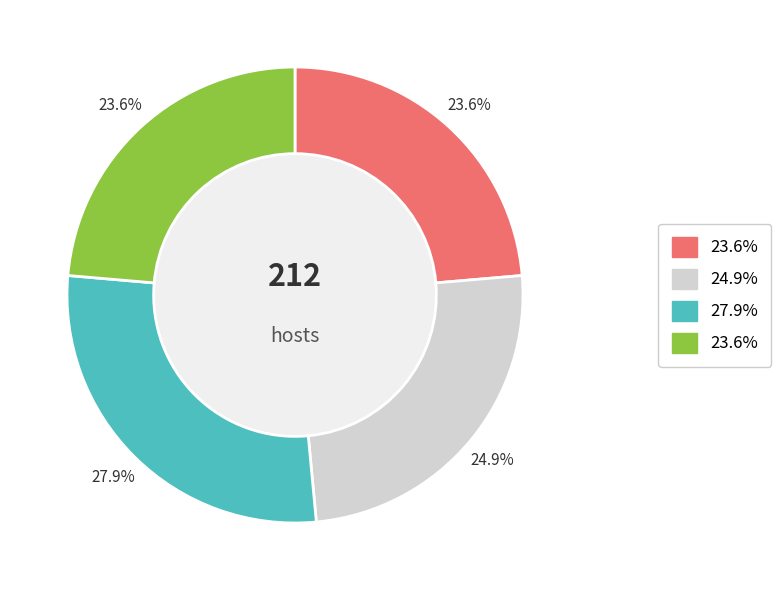

Is there a majority slice in this chart?

No